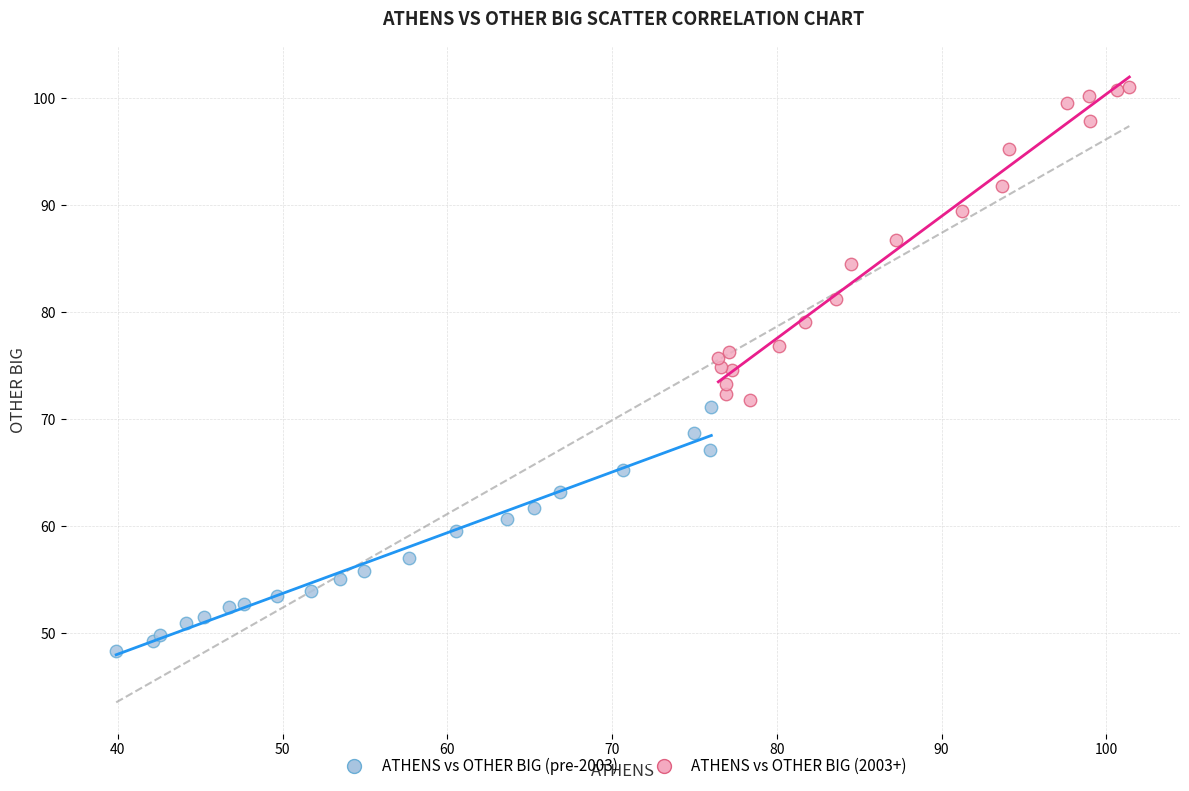

Which series contains the lowest Y value?

ATHENS vs OTHER BIG (pre-2003)